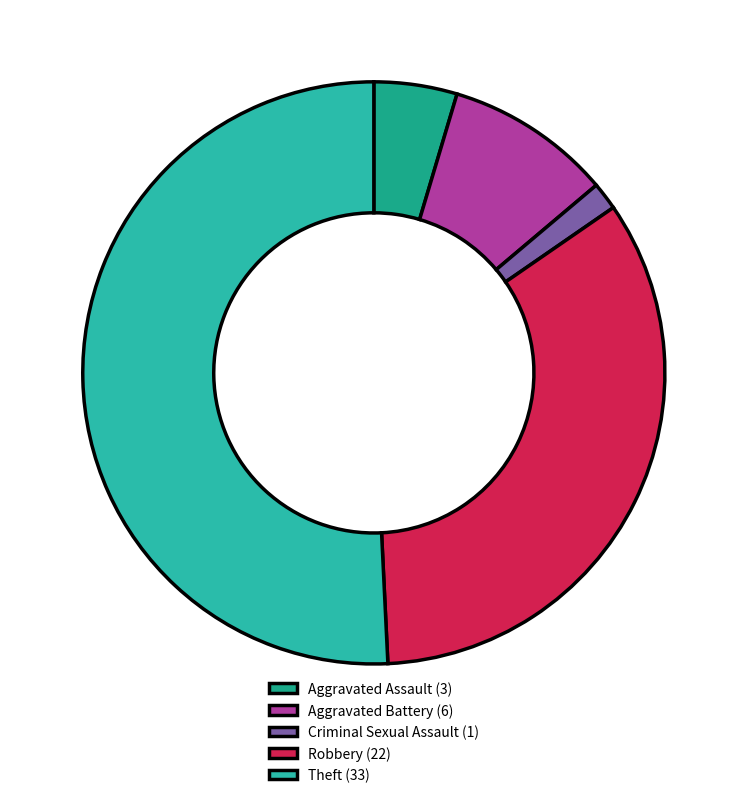

Approximately how many times larger is the value at Theft (33) compared to Criminal Sexual Assault (1)?

33.0